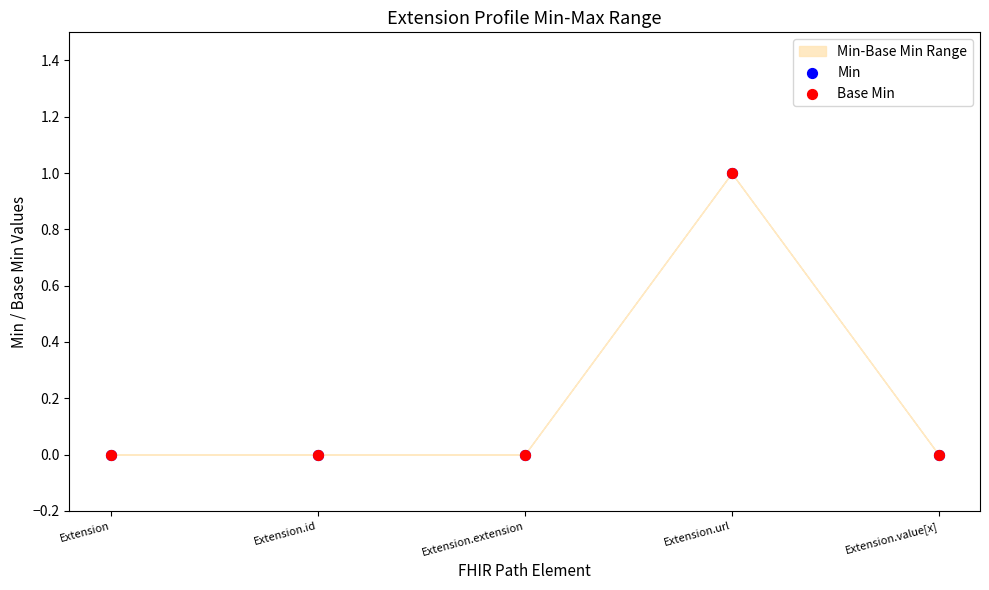

Which series has the widest spread of Y values?

Min